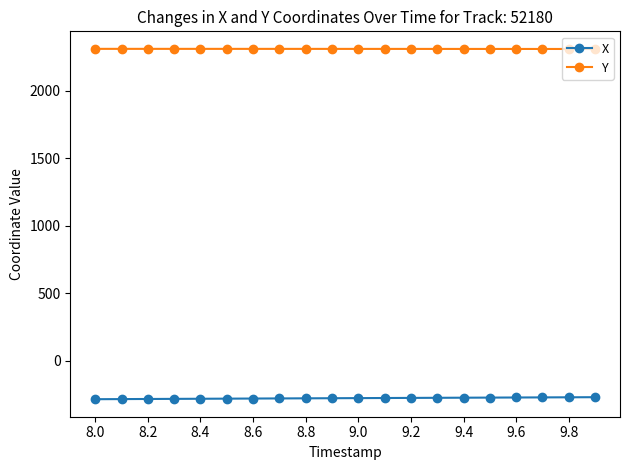

What is the minimum value shown in the chart?

-285.1